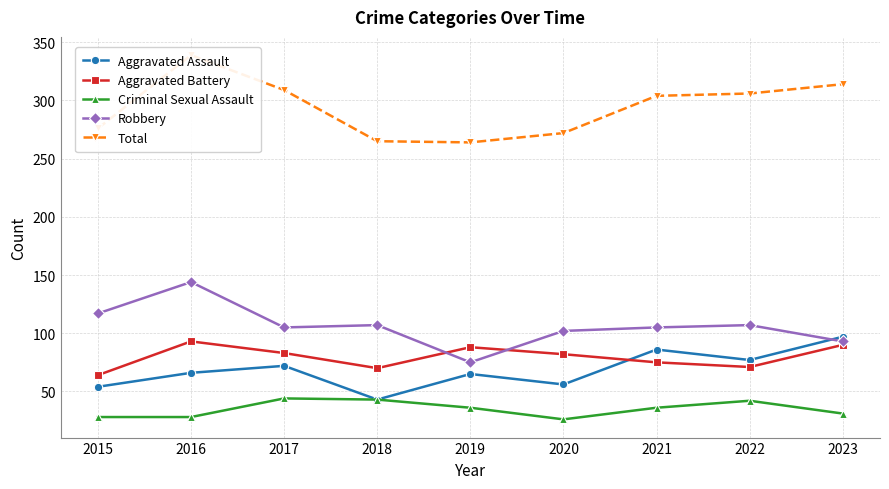

True or false: Aggravated Assault has a value of 100 at 2017.

False